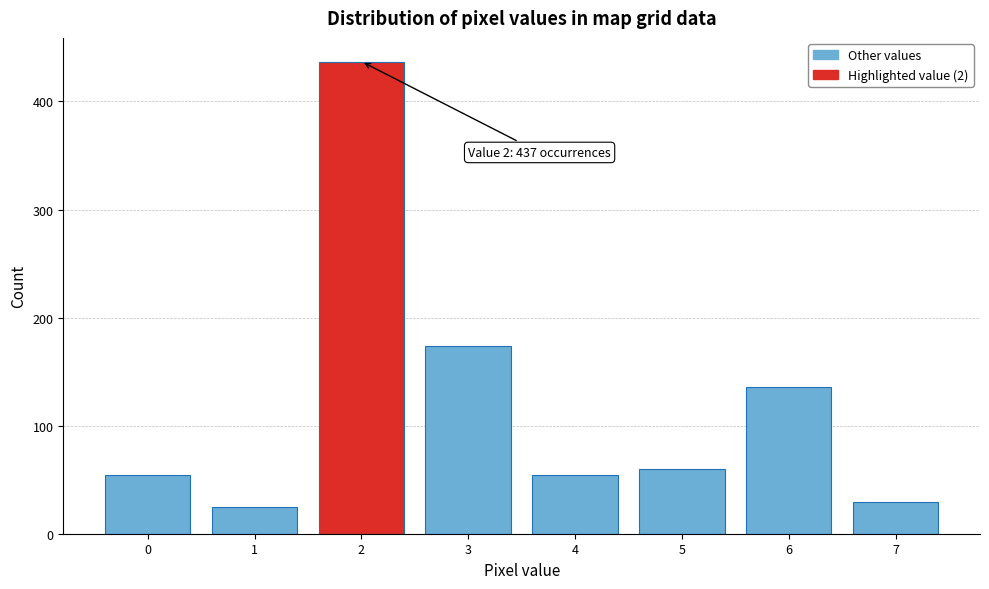

Reading left to right, extract all data points from this chart.

54	25	437	174	54	60	136	29